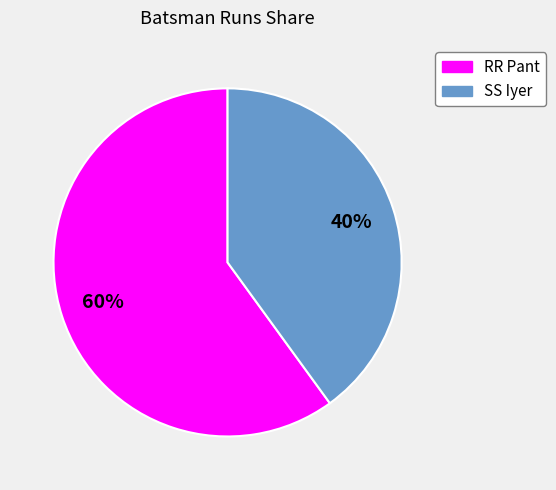

Between SS Iyer and RR Pant, which is larger?

RR Pant